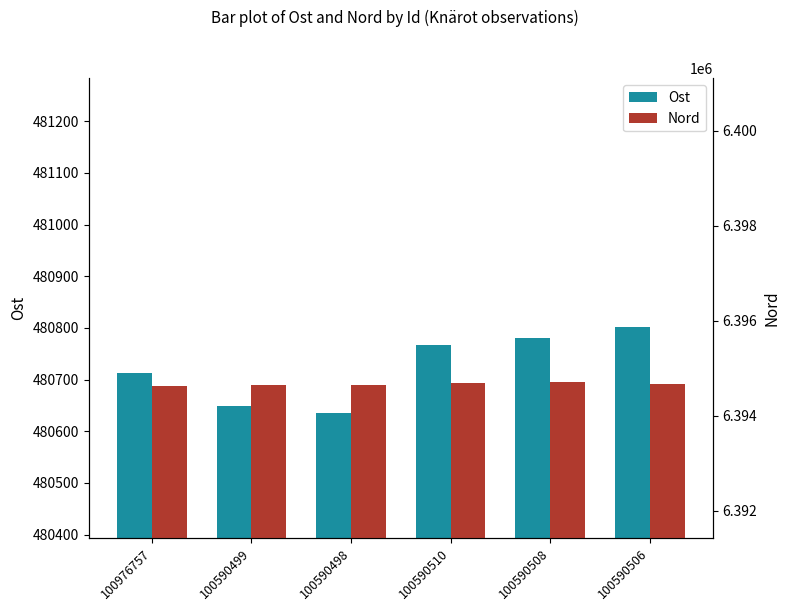

What position from the right is 100590506?

1